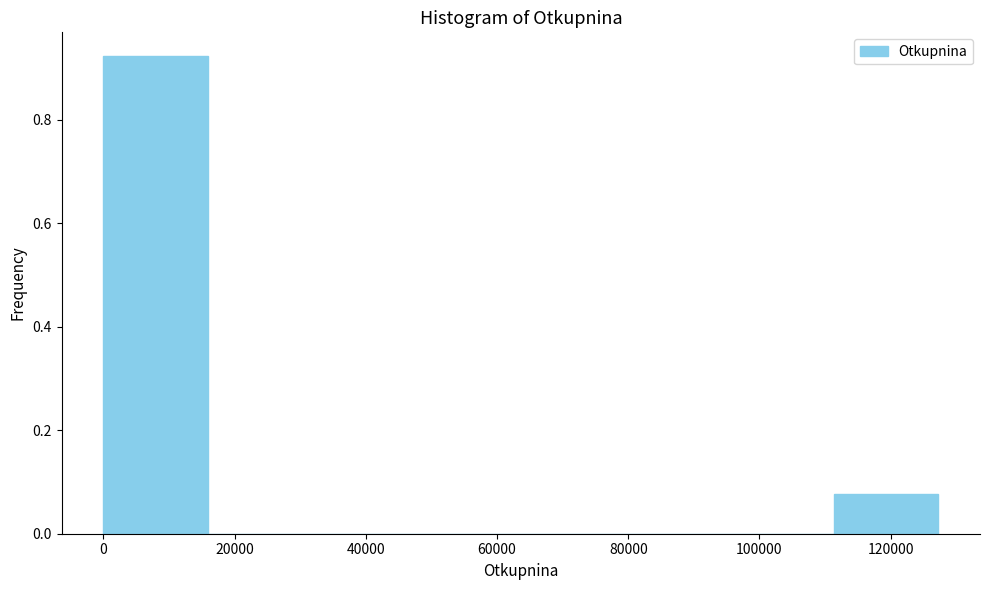

How tall is the bar that spans 112000 to 128000 on the x-axis? Neither the bar edges nor the heights are printed on the chart, so give them approximately, as read against the axes.

0.08